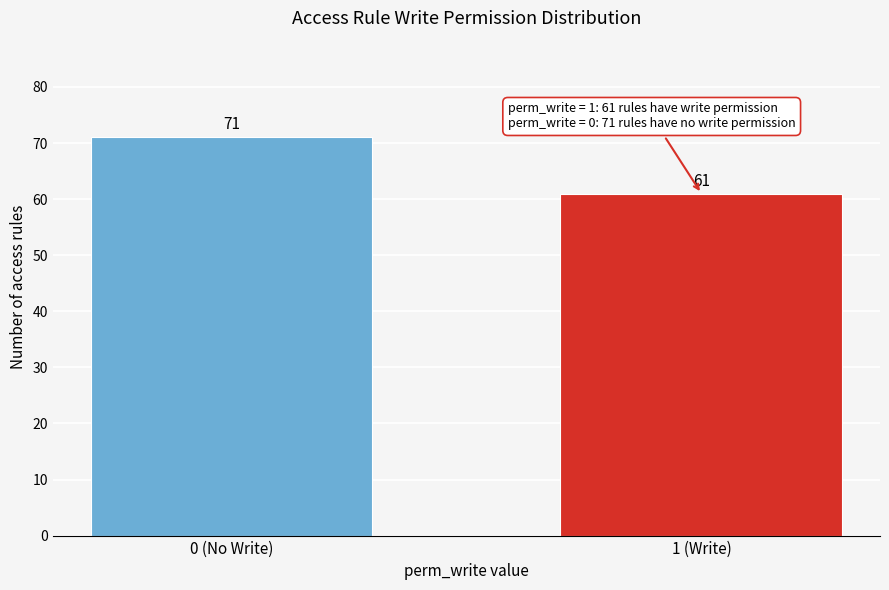

Reading left to right, what are all the values shown in this chart?

71	61